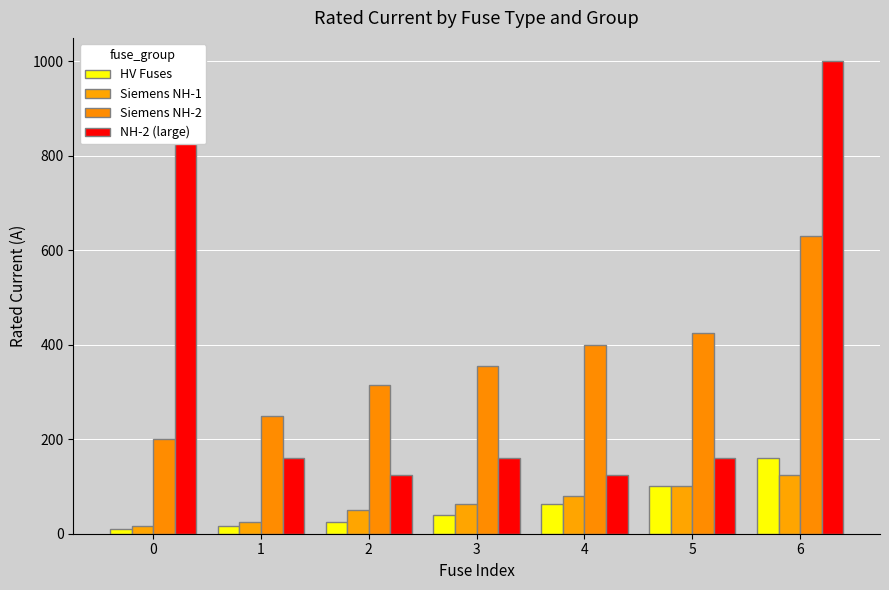

How many bars are there in each group?

4